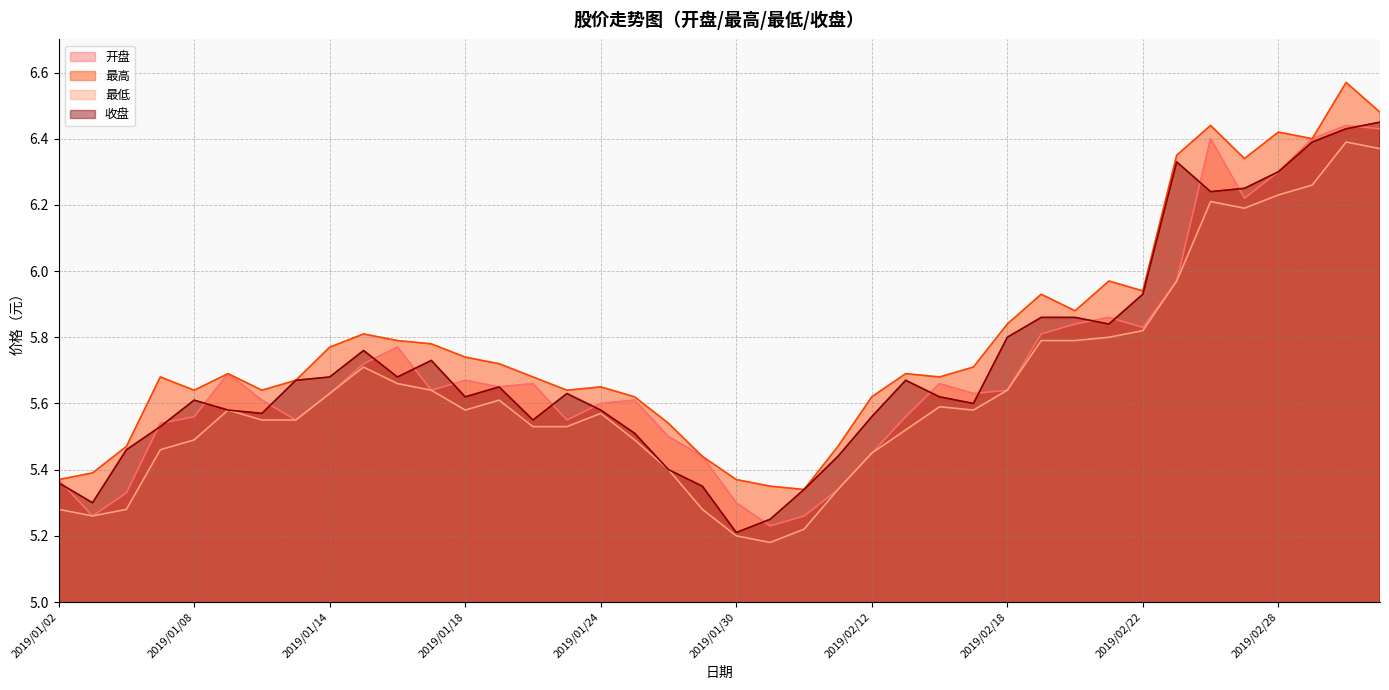

At which category does 收盘 reach its first local peak?

2019/01/08